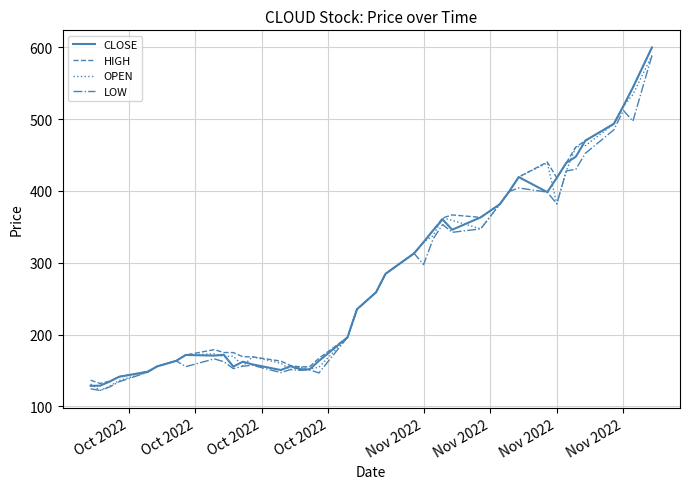

True or false: OPEN has more than 0 interior local peaks.

True